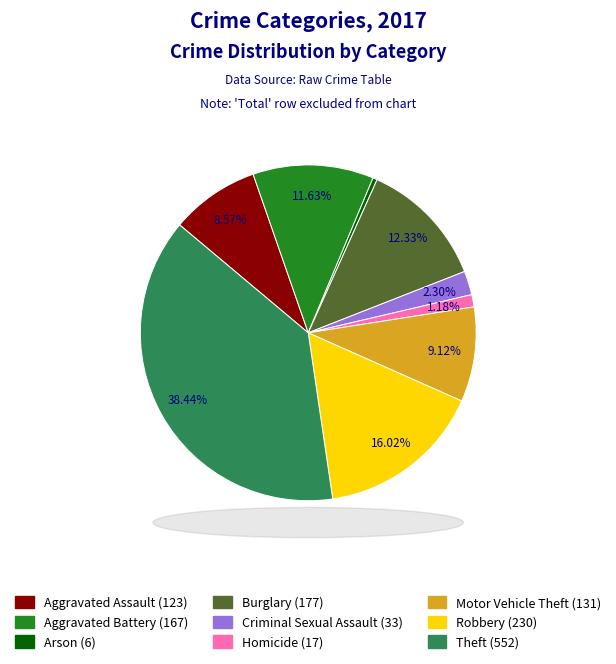

To the nearest percent, what is the average slice percentage?

11%